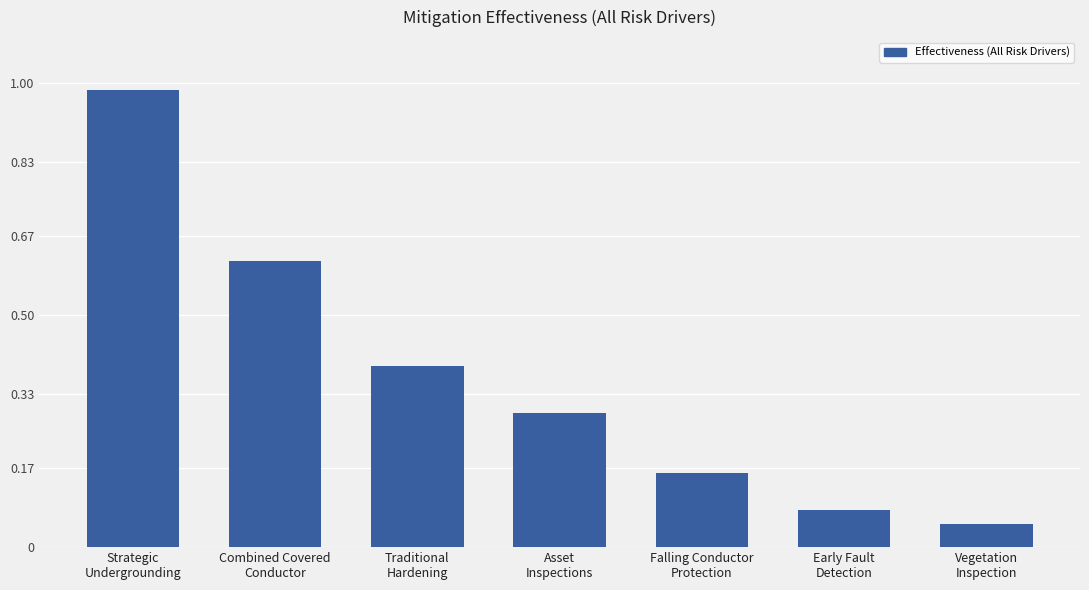

What is the difference between the maximum and minimum values?

0.9